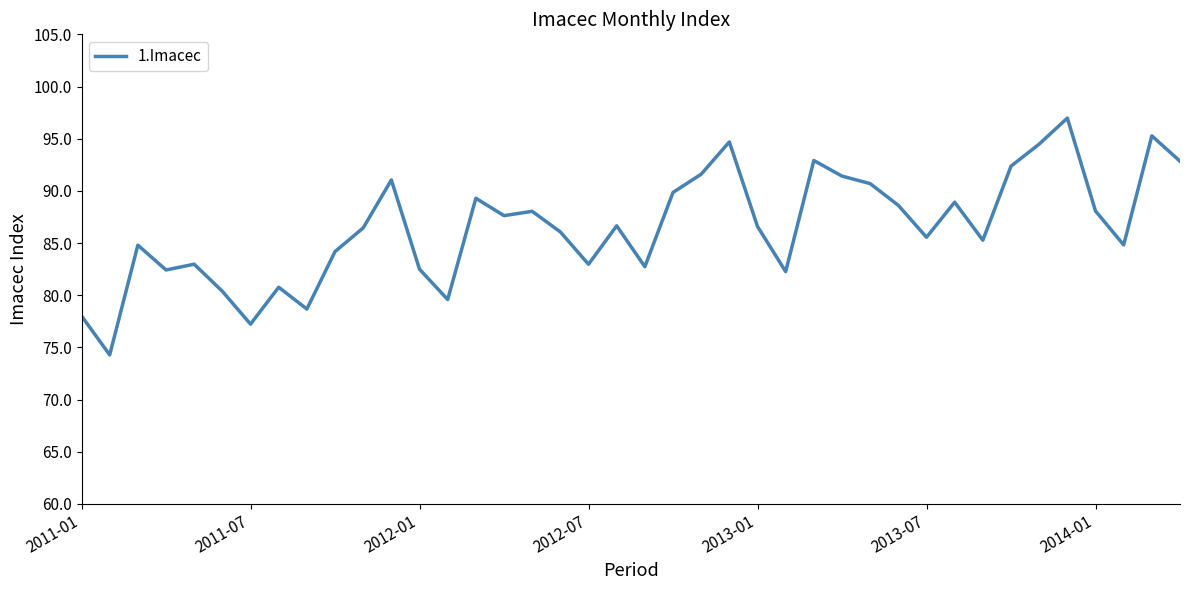

What is the difference between the maximum and minimum values?

22.7